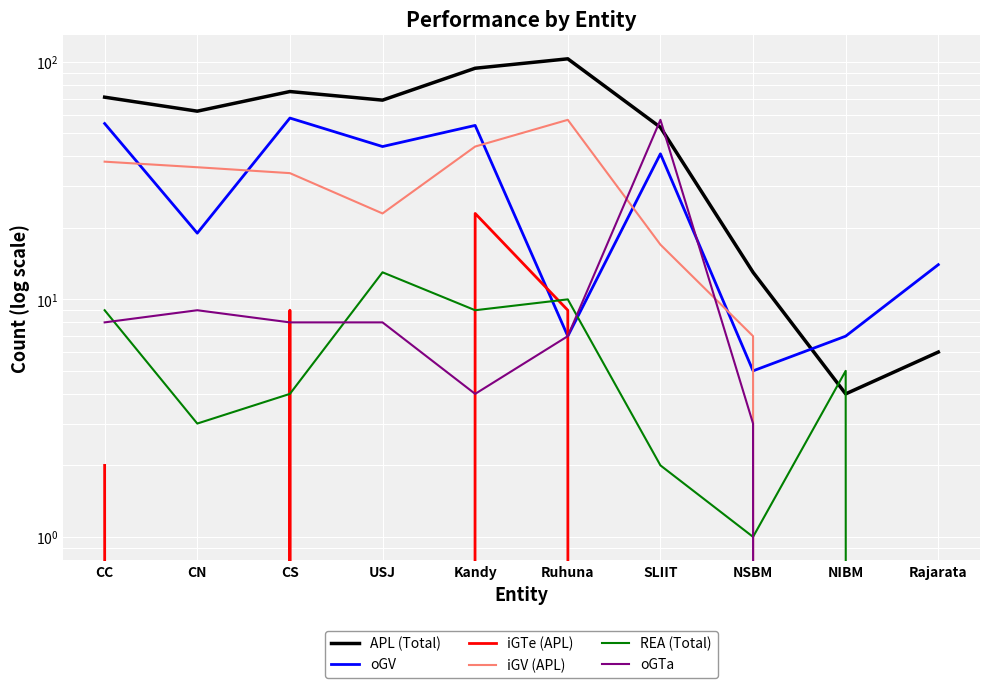

Reading right to left, transcribe all the data shown in this chart.

APL (Total): Rajarata=6	NIBM=4	NSBM=13	SLIIT=53	Ruhuna=103	Kandy=94	USJ=69	CS=75	CN=62	CC=71
oGV: Rajarata=14	NIBM=7	NSBM=5	SLIIT=41	Ruhuna=7	Kandy=54	USJ=44	CS=58	CN=19	CC=55
iGTe (APL): Rajarata=0	NIBM=0	NSBM=0	SLIIT=0	Ruhuna=9	Kandy=23	USJ=0	CS=9	CN=0	CC=2
iGV (APL): Rajarata=0	NIBM=0	NSBM=7	SLIIT=17	Ruhuna=57	Kandy=44	USJ=23	CS=34	CN=36	CC=38
REA (Total): Rajarata=0	NIBM=5	NSBM=1	SLIIT=2	Ruhuna=10	Kandy=9	USJ=13	CS=4	CN=3	CC=9
oGTa: Rajarata=0	NIBM=0	NSBM=3	SLIIT=57	Ruhuna=7	Kandy=4	USJ=8	CS=8	CN=9	CC=8